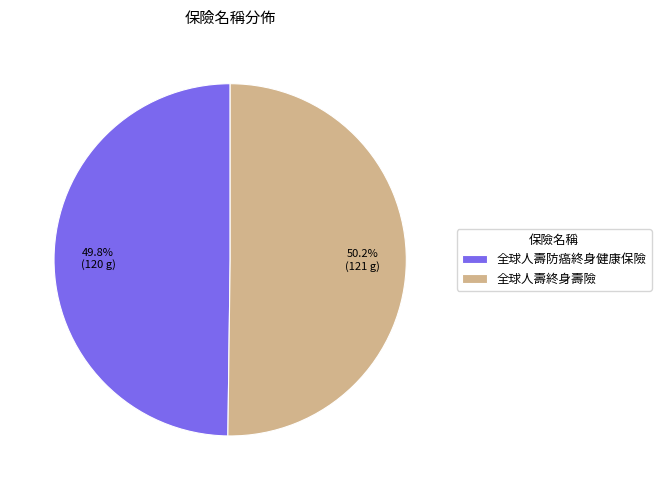

Is the sum of 全球人壽防癌終身健康保險 and 全球人壽終身壽險 greater than half?

Yes